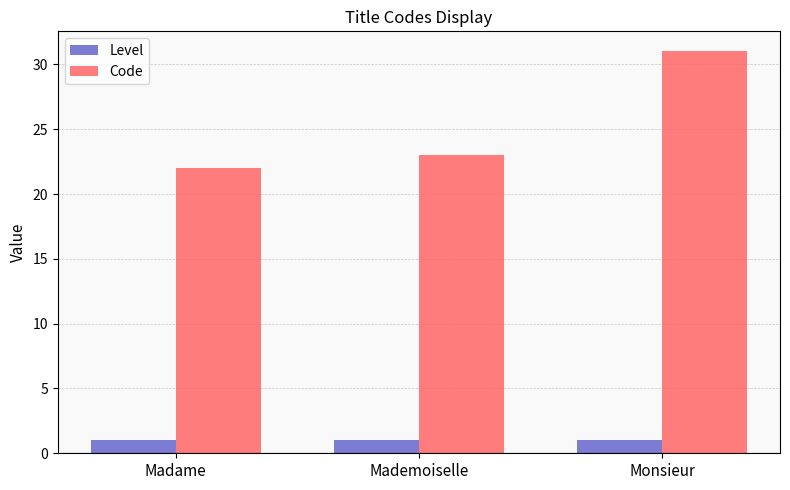

Is the value of Code at Mademoiselle greater than the value of Level at Madame?

Yes